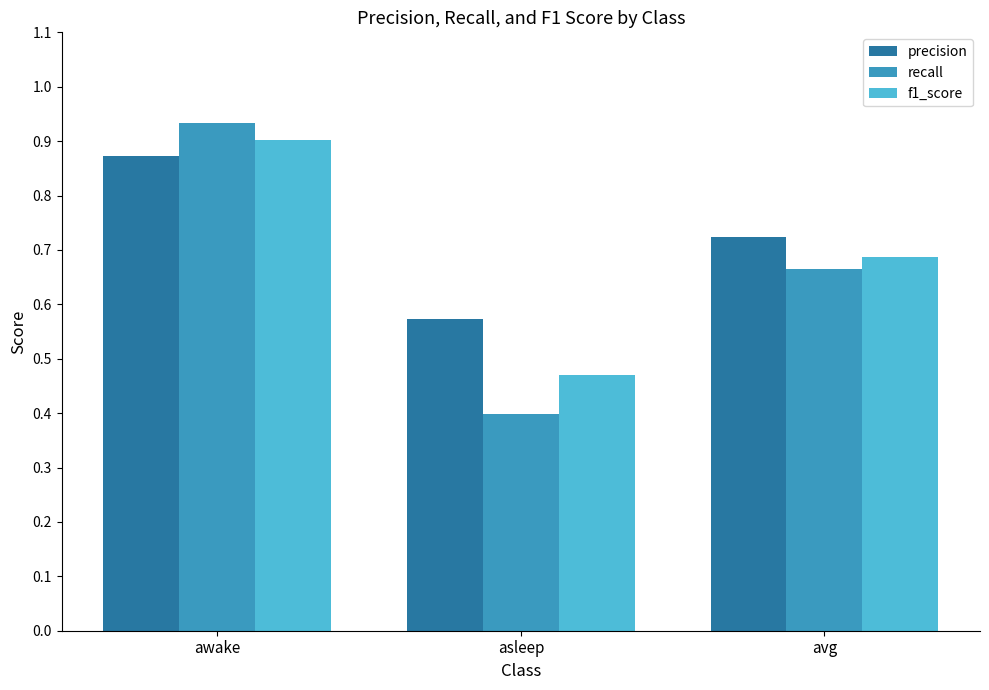

What is the sum of all precision values?

2.2